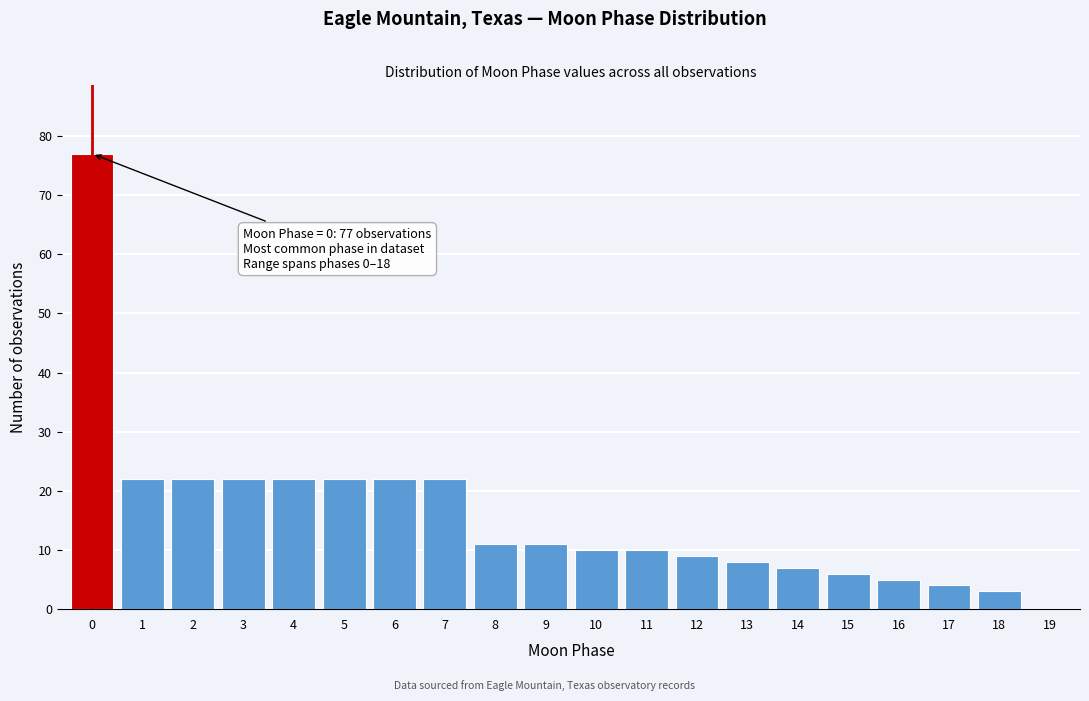

Reading right to left, extract all data points from this chart.

19=0	18=3	17=4	16=5	15=6	14=7	13=8	12=9	11=10	10=10	9=11	8=11	7=22	6=22	5=22	4=22	3=22	2=22	1=22	0=77